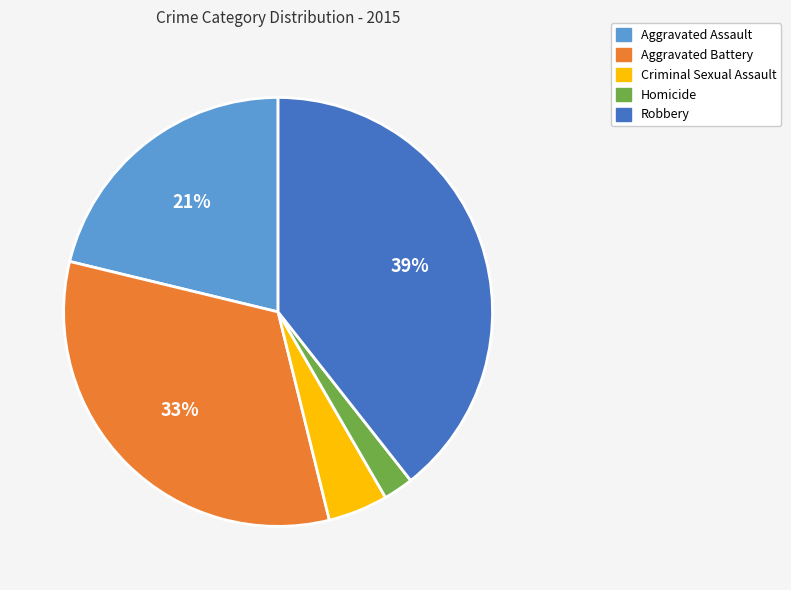

To the nearest percent, what is the combined percentage of Criminal Sexual Assault and Robbery?

44%